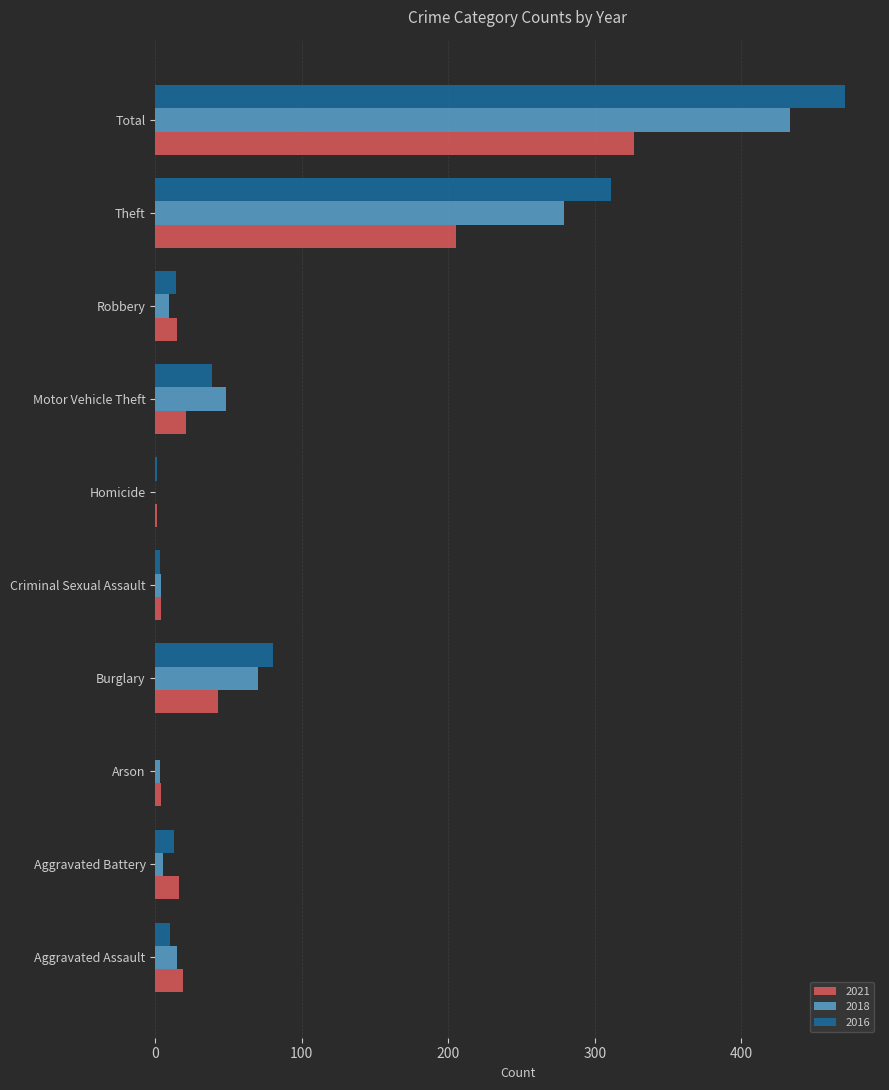

At which category is the sum across all series the highest?

Total